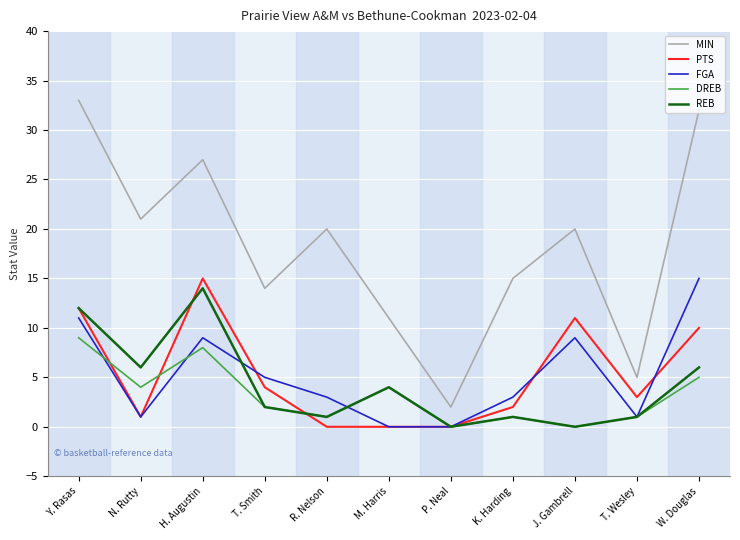

True or false: REB and MIN cross at least once.

False